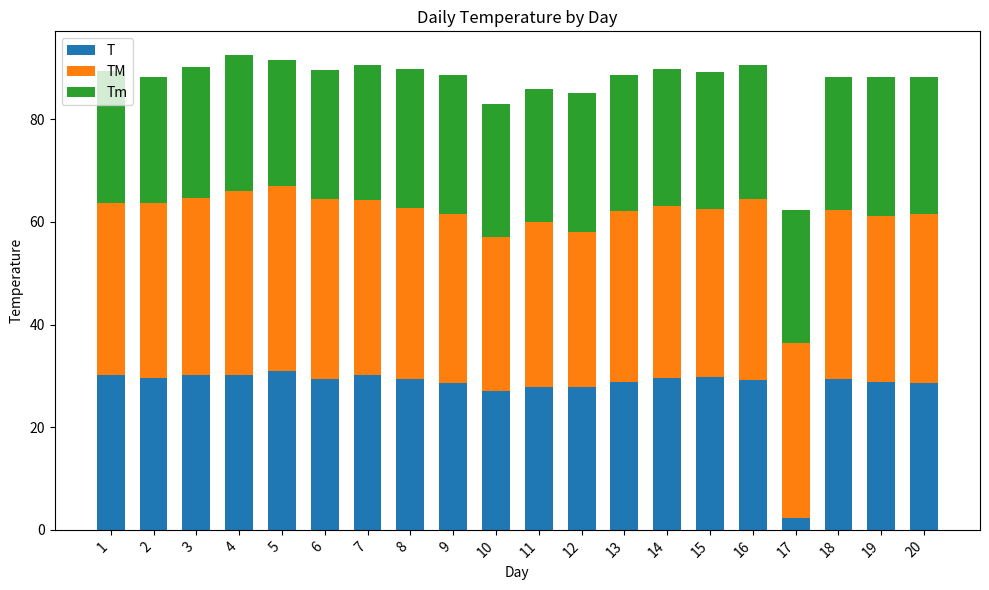

Is it true that T equals 10.6 at 5?

False